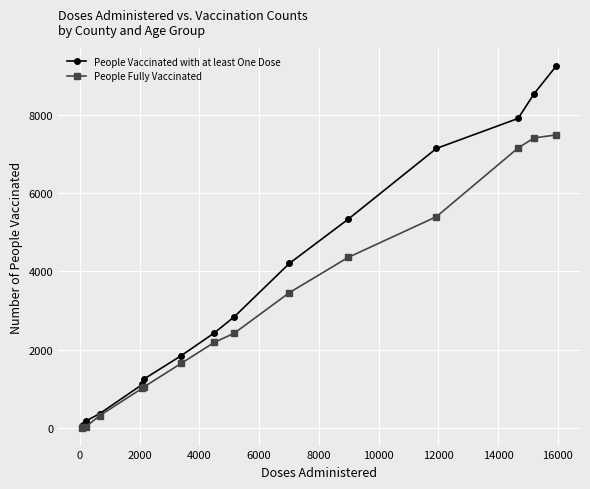

True or false: People Vaccinated with at least One Dose has more than 2 points higher than both neighbors.

False